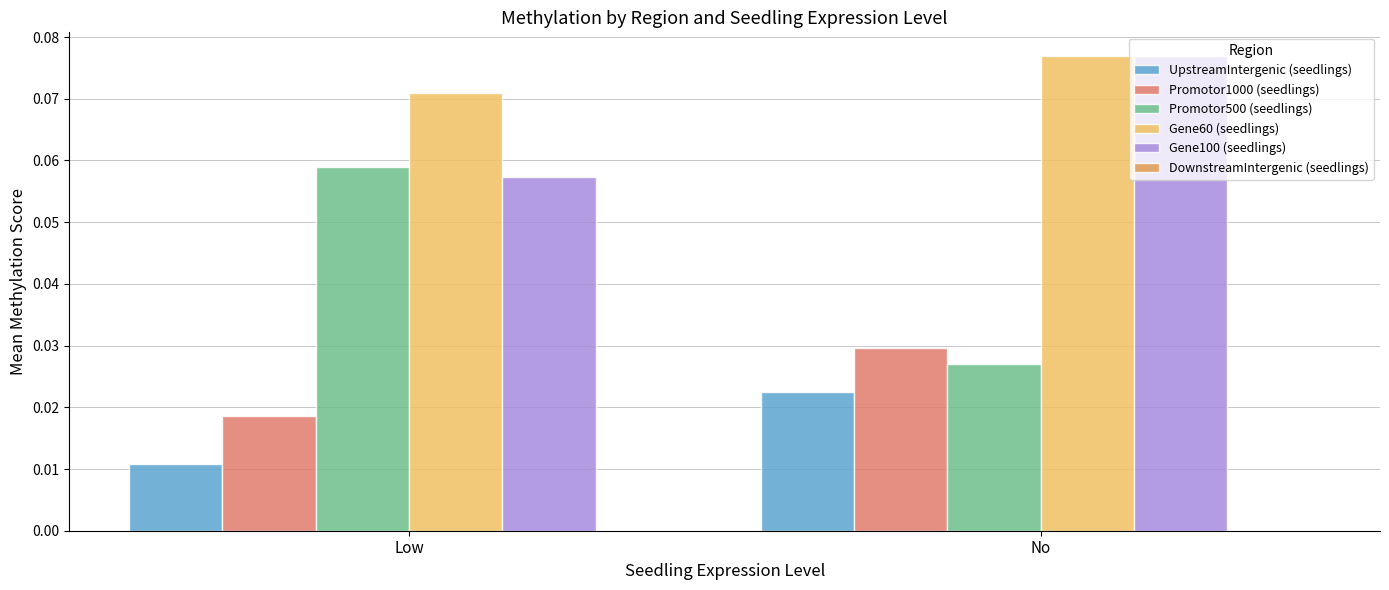

The value of Promotor500 (seedlings) at Low is 0.0. True or false?

False